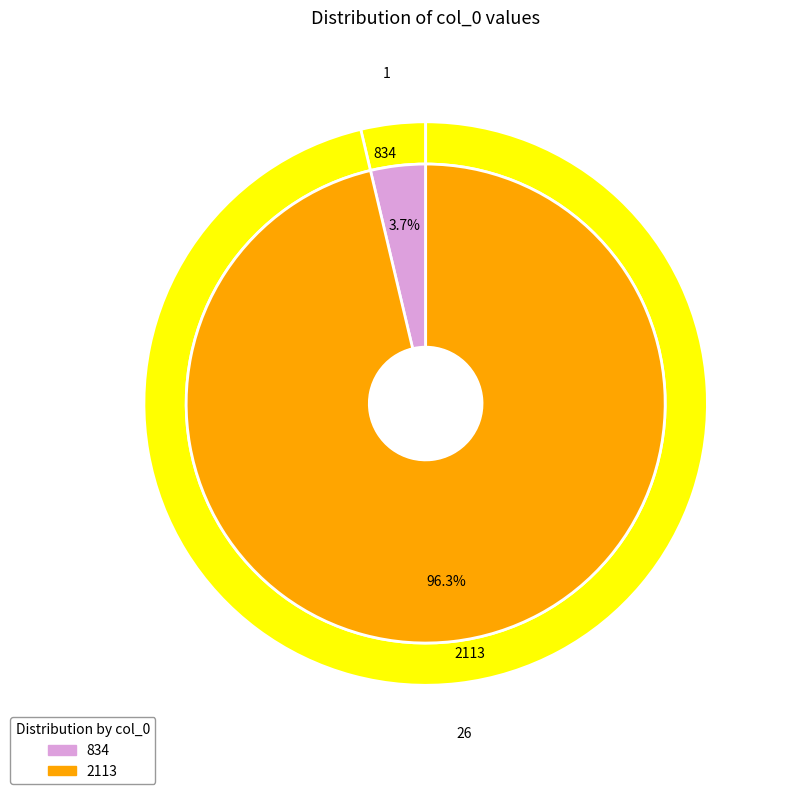

Rank the categories by value from highest to lowest.

2113, 834